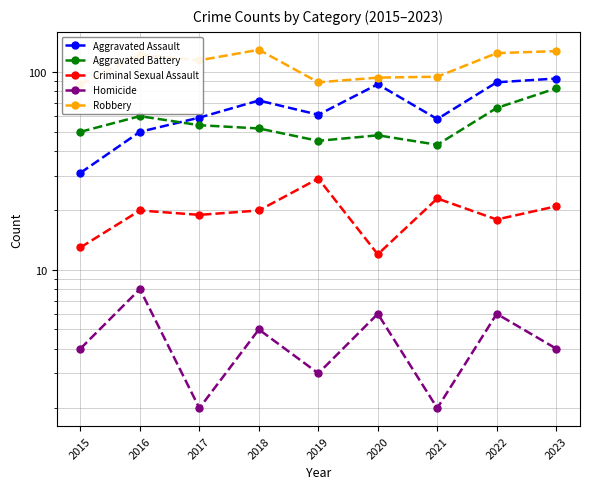

True or false: Criminal Sexual Assault and Robbery intersect in this chart.

False